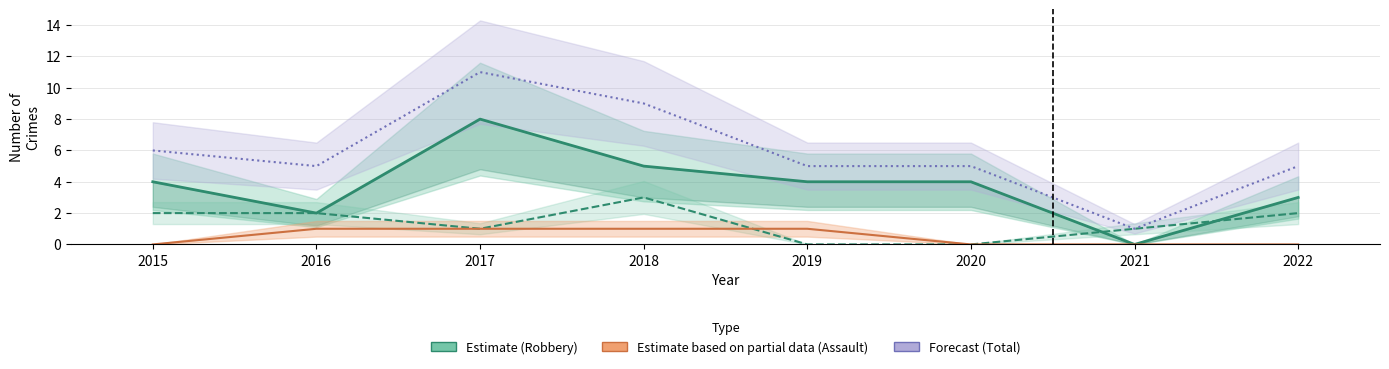

What is the sum of the Total values at 2021 and 2022?

6